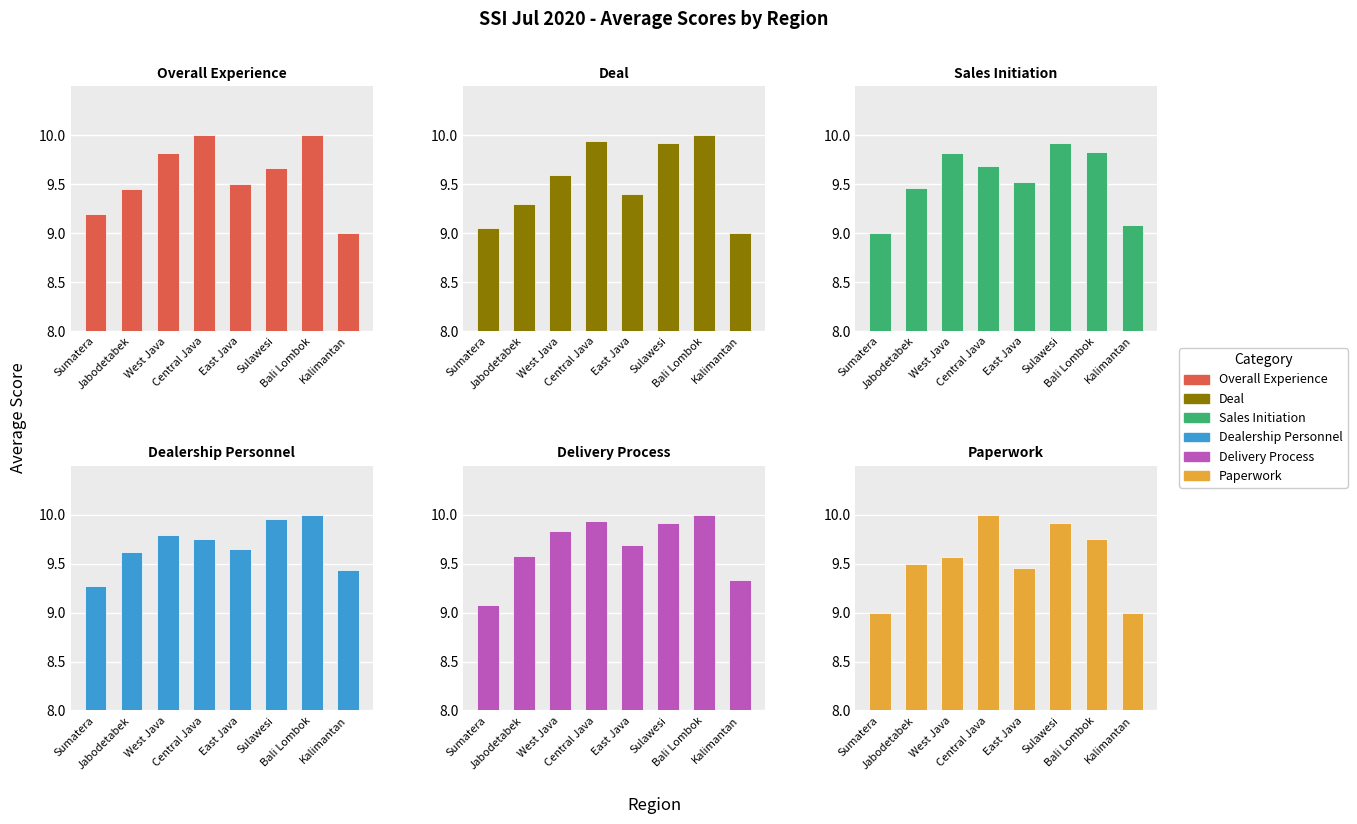

True or false: Sales Initiation has a value of 2.3 at Sumatera.

False